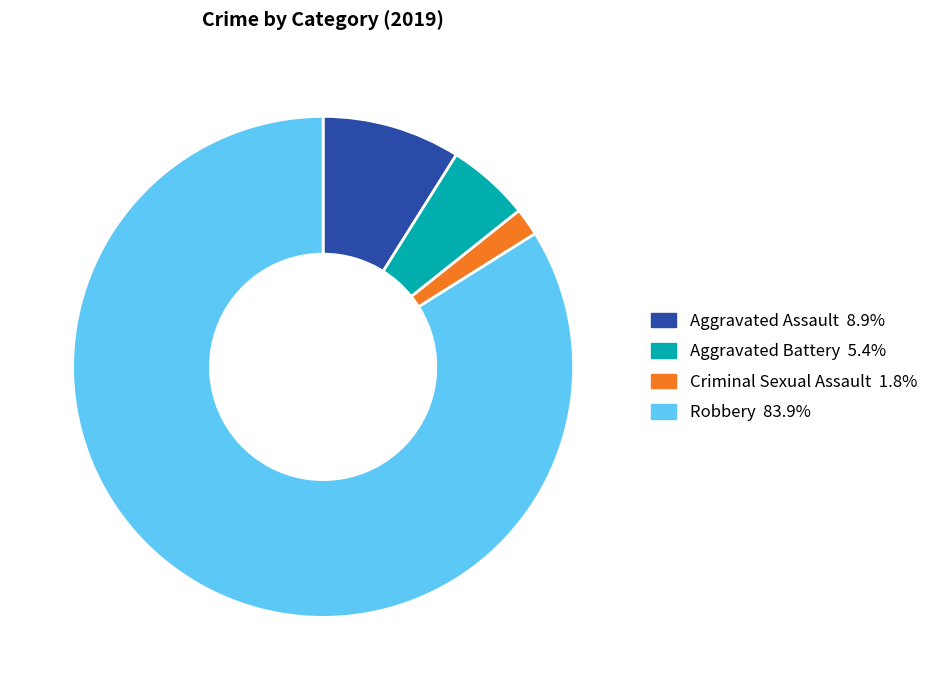

Is there a majority slice in this chart?

Yes